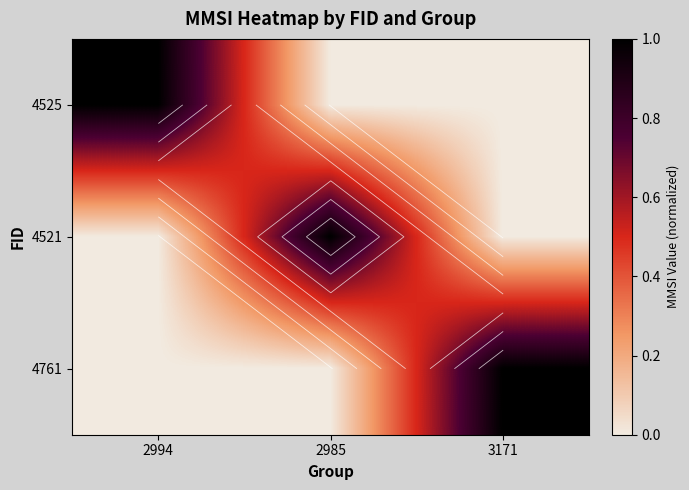

At which category is the sum across all series the highest?

2994